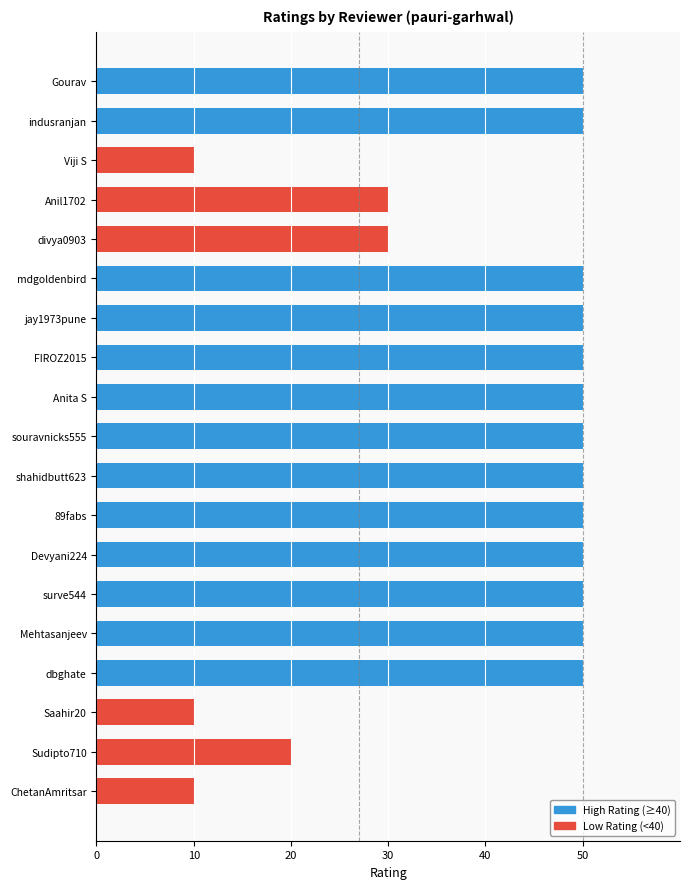

What is the sum of all values?

760